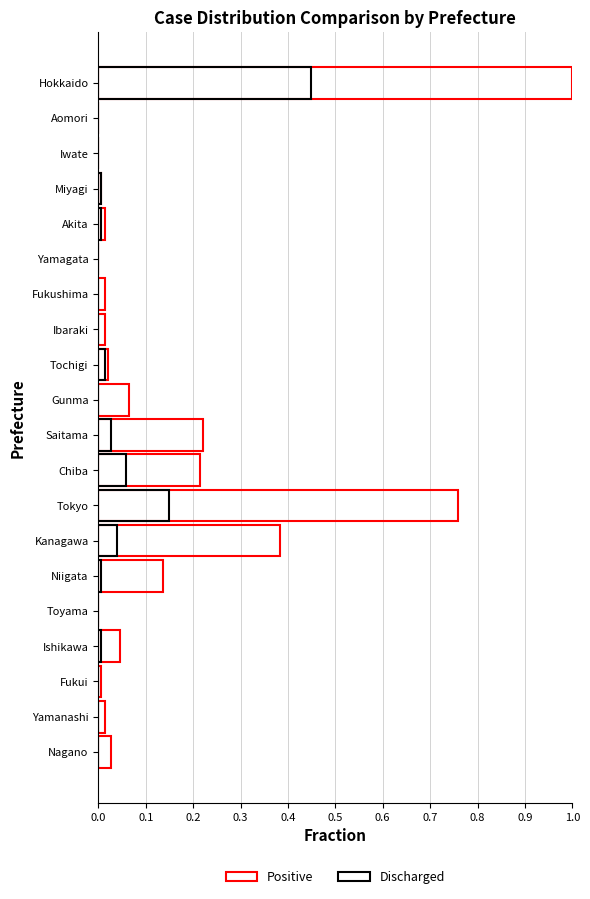

What is the highest value of the Discharged series?

0.4